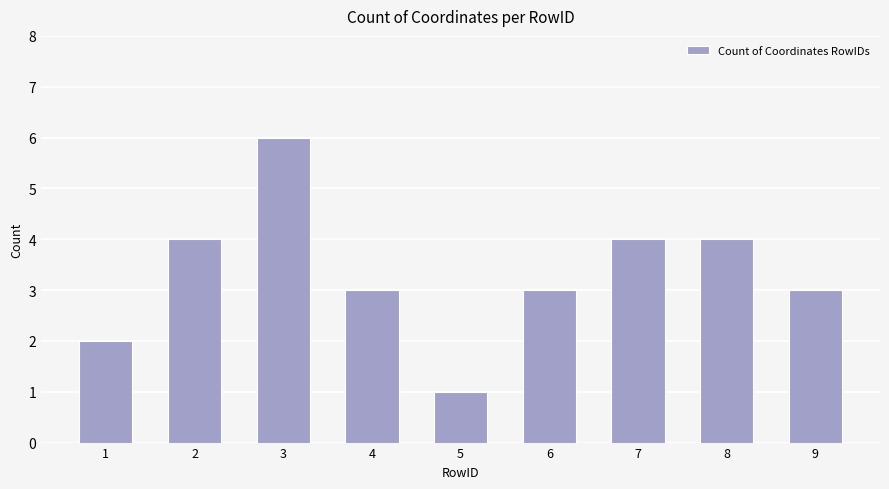

Reading left to right, transcribe all the data shown in this chart.

1=2	2=4	3=6	4=3	5=1	6=3	7=4	8=4	9=3